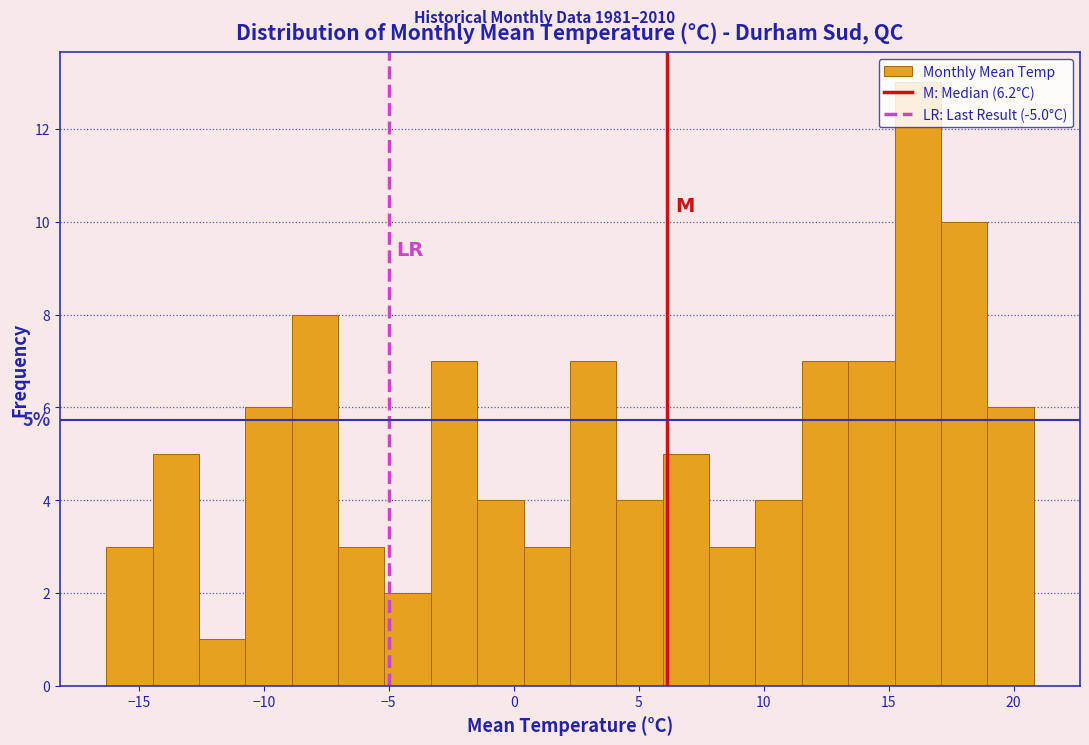

Around what value on the x-axis is the tallest bar? Give the approximate position of its centre, as read against the axis.

16.0